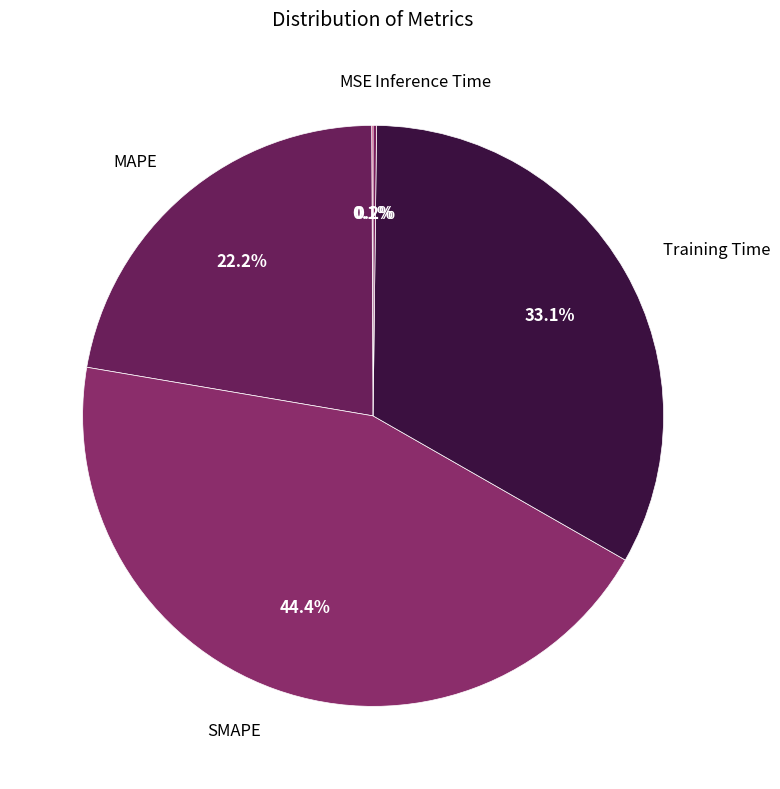

Approximately how many times larger is the value at SMAPE compared to Training Time?

1.3